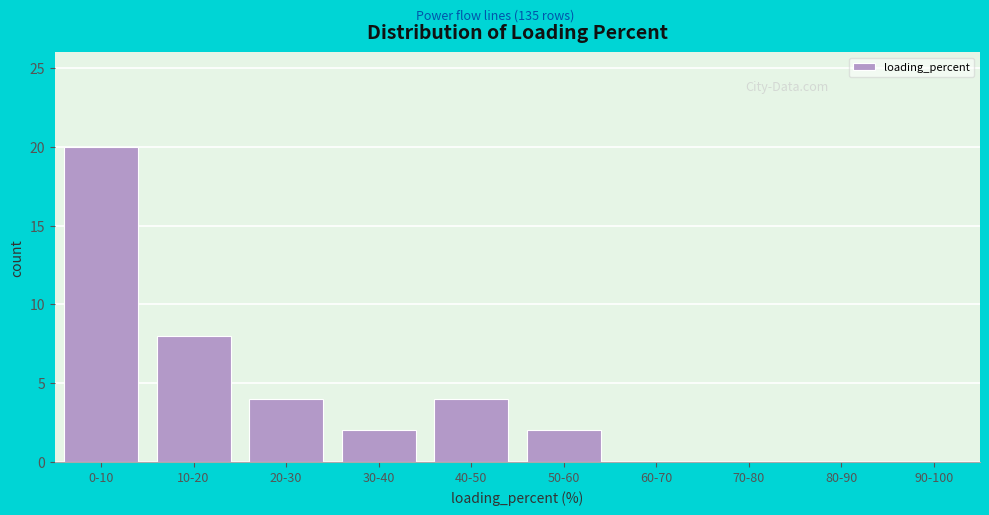

Reading left to right, what are all the values shown in this chart?

0-10=20	10-20=8	20-30=4	30-40=2	40-50=4	50-60=2	60-70=0	70-80=0	80-90=0	90-100=0